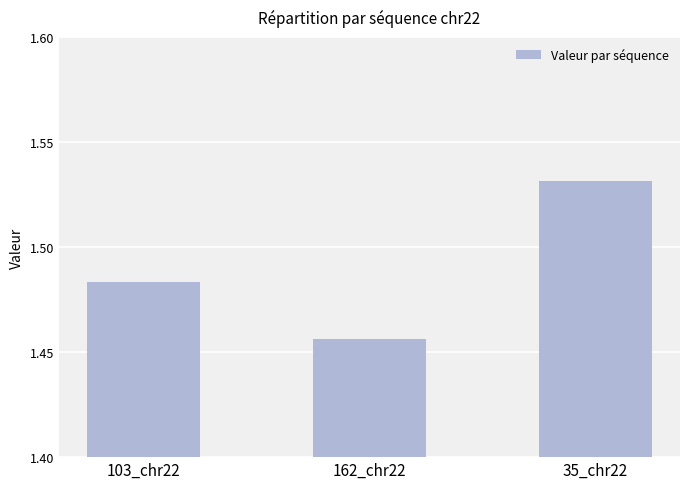

How many values are between 1 and 2?

3